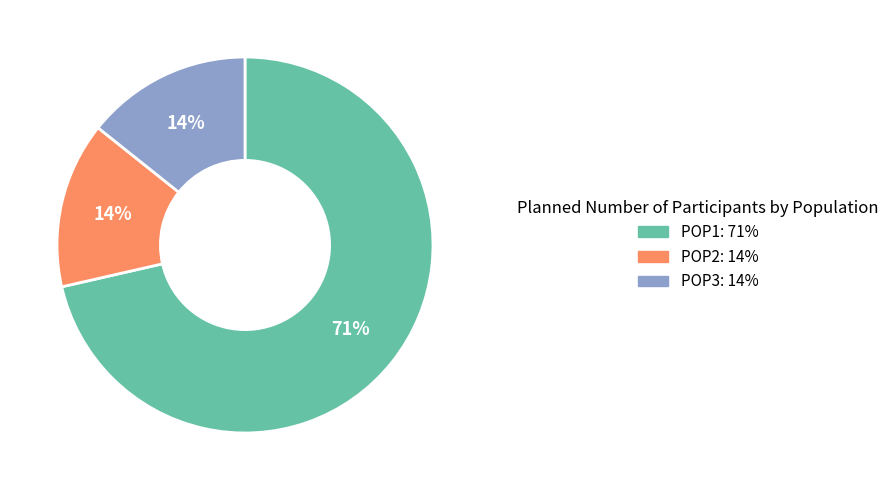

Do POP1 and POP2 together represent more than half of the pie?

Yes